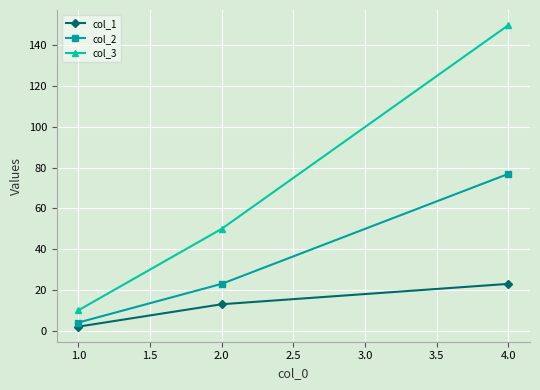

Rank the categories by col_3 value from lowest to highest.

1.0, 2.0, 4.0